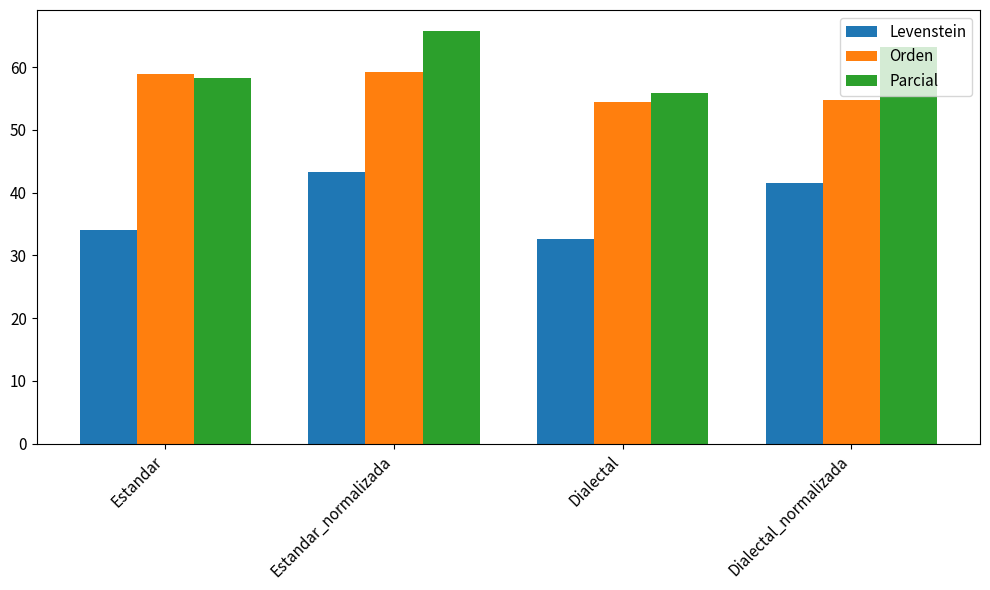

Count the number of categories in the chart.

4